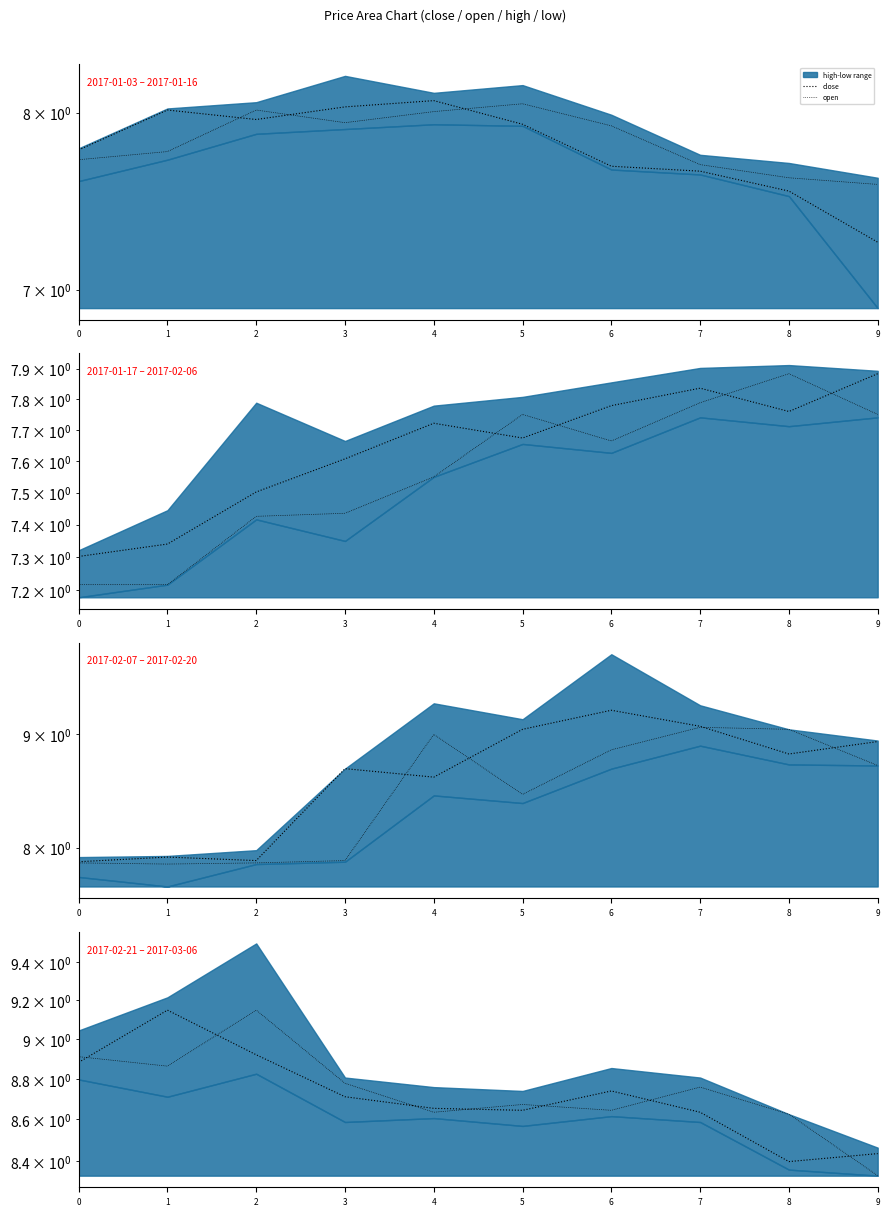

Is it true that open equals 8.6 at 4?

True